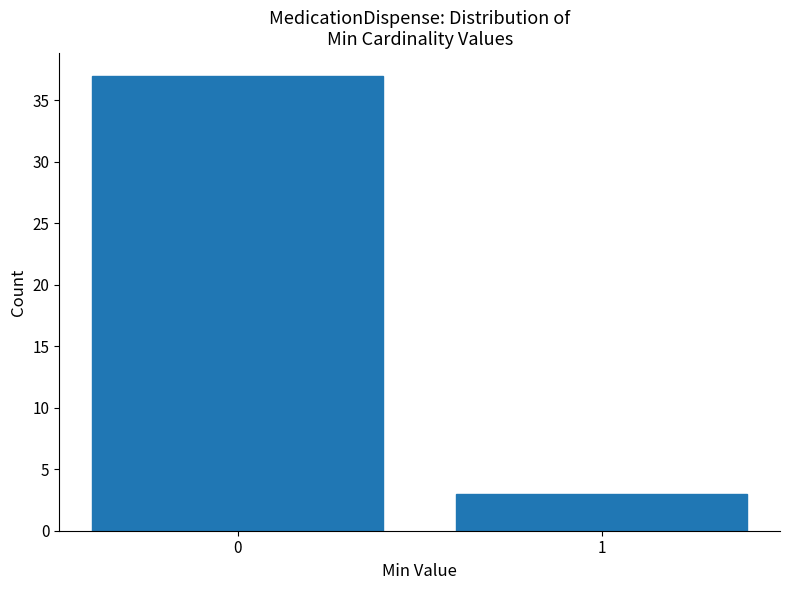

Reading left to right, what are all the values shown in this chart?

37	3